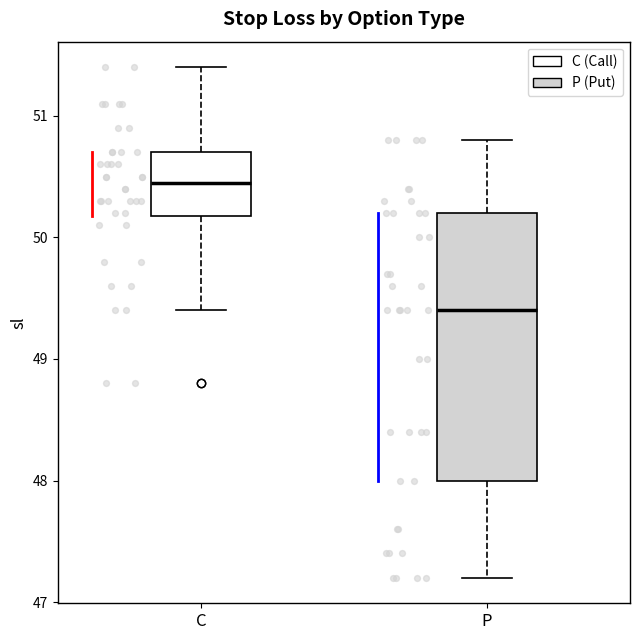

Reading left to right, transcribe this box plot: for each box, give where its median line is, the range the box spans, and where its two whiskers end, as read against the y-axis. The values are not printed on the chart, so give them approximately, as read against the axis.

C: median 50.5, box 50.2 to 50.7, whiskers 49.4 to 51.4
P: median 49.4, box 48.0 to 50.2, whiskers 47.2 to 50.8